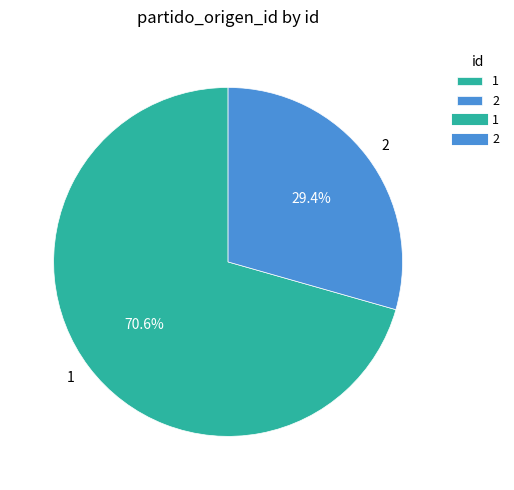

How much of the chart is everything except 2?

70.6%